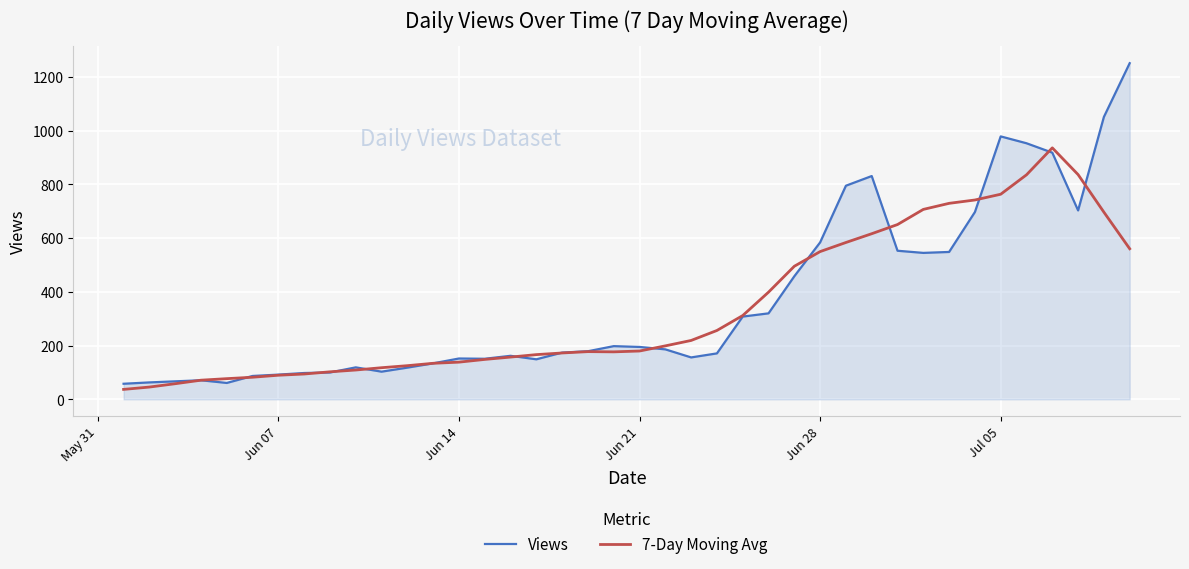

What is the highest value of the 7-Day Moving Avg series?

935.9